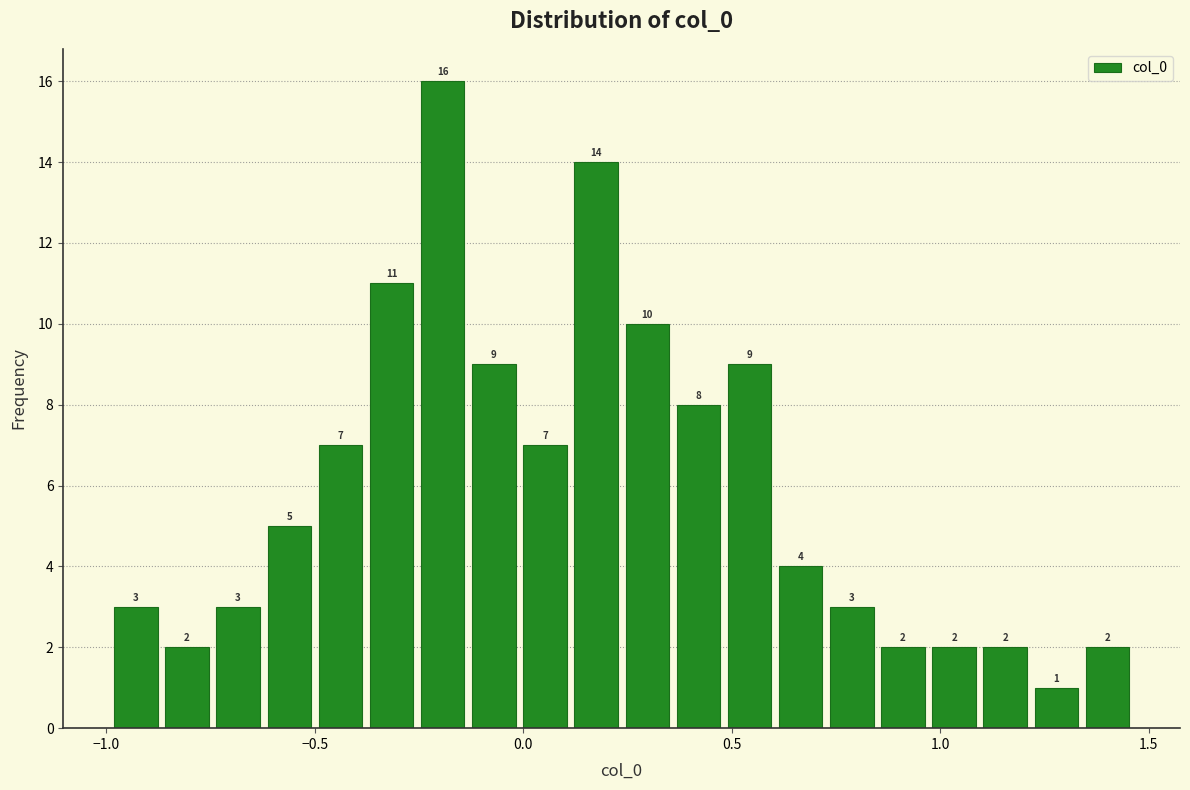

Read against the x-axis, roughly where is the centre of the tallest bar?

-0.20